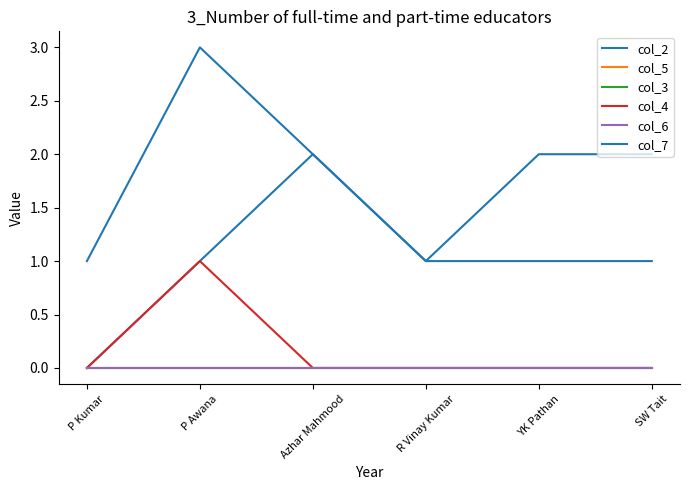

True or false: col_5 and col_2 intersect in this chart.

False